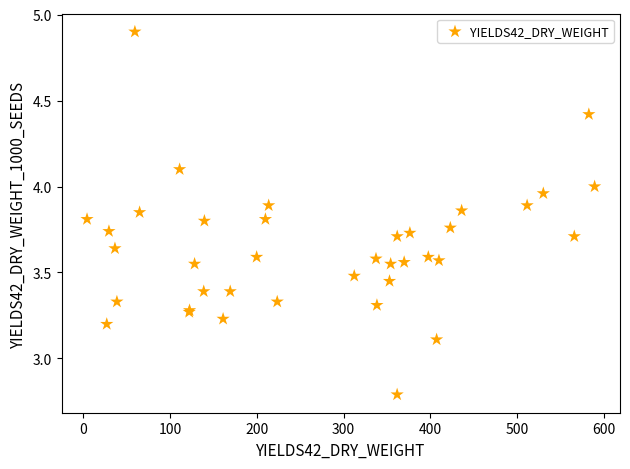

What Y value in the scatter plot is closest to 3?

3.1